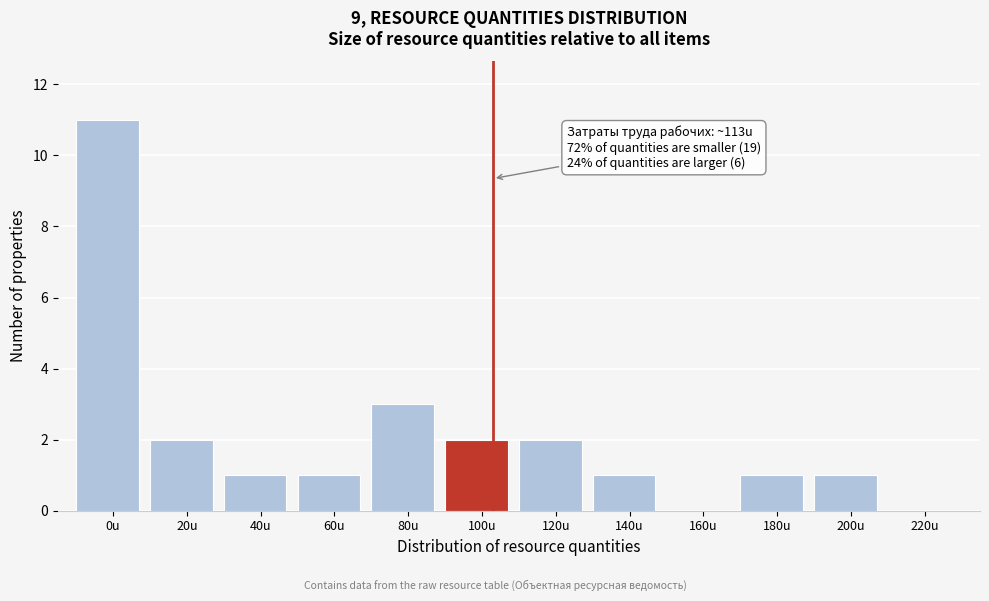

Reading right to left, extract all data points from this chart.

220u=0	200u=1	180u=1	160u=0	140u=1	120u=2	100u=2	80u=3	60u=1	40u=1	20u=2	0u=11